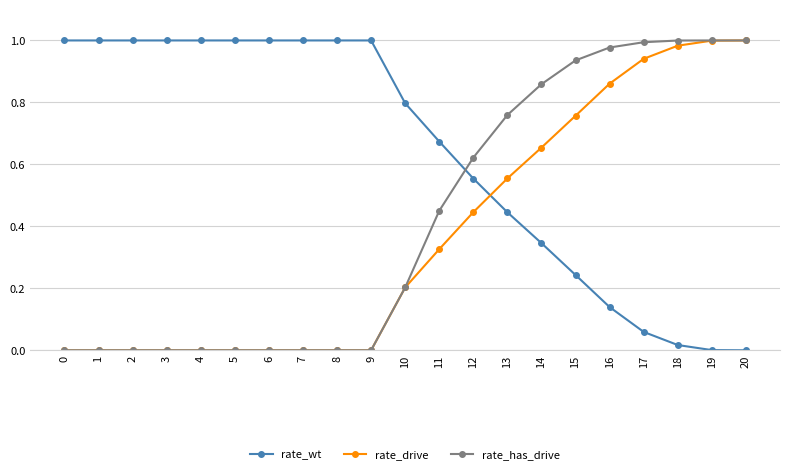

Between 8 and 12, which series saw the biggest shift?

rate_has_drive